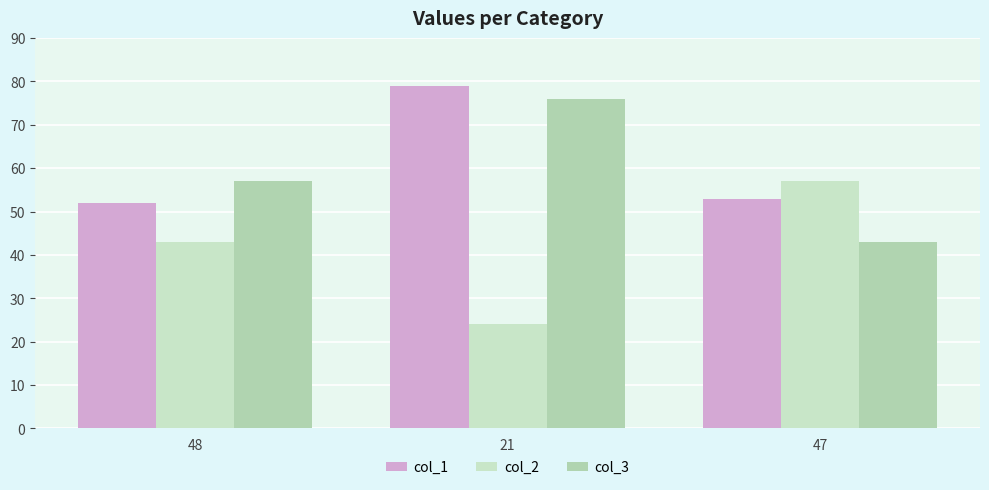

How many distinct data groups are displayed?

3